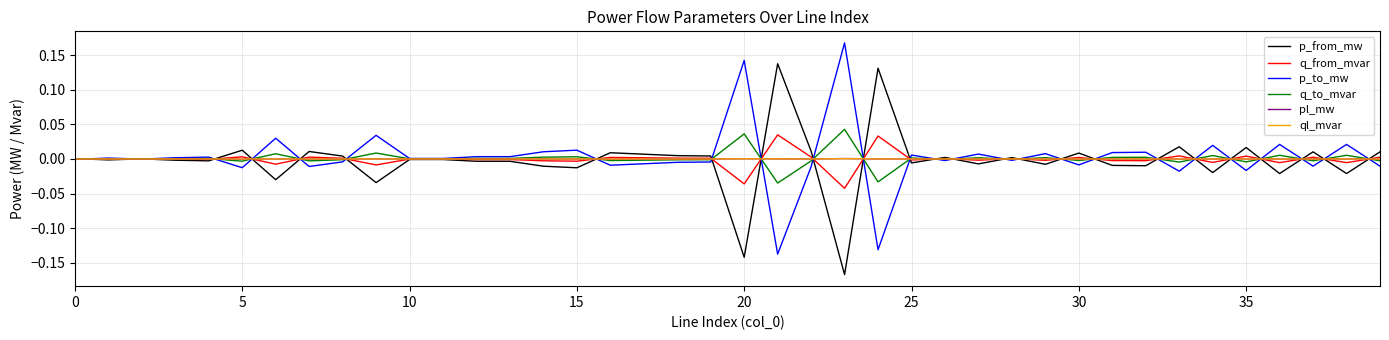

Is it true that p_to_mw equals 0.0 at 10?

True